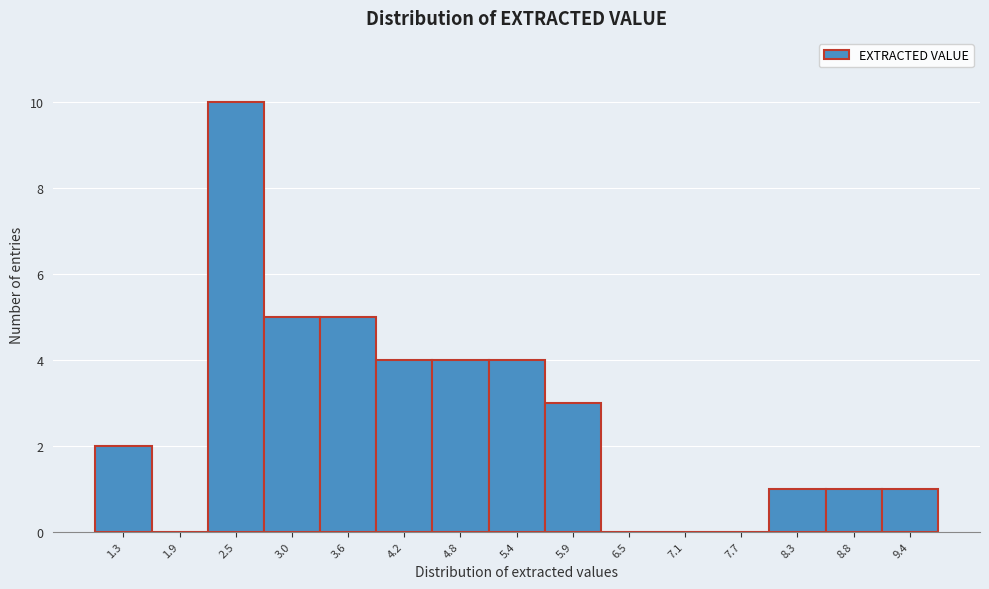

Reading right to left, what are all the values shown in this chart?

9.4=1	8.8=1	8.3=1	7.7=0	7.1=0	6.5=0	5.9=3	5.4=4	4.8=4	4.2=4	3.6=5	3.0=5	2.5=10	1.9=0	1.3=2